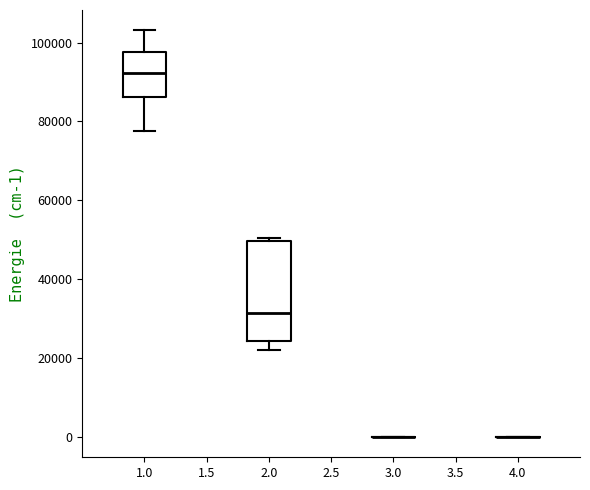

Reading left to right, transcribe this box plot: for each box, give where its median line is, the range the box spans, and where its two whiskers end, as read against the y-axis. The values are not printed on the chart, so give them approximately, as read against the axis.

1.0: median 92000, box 86000 to 98000, whiskers 78000 to 104000
2.0: median 32000, box 24000 to 50000, whiskers 22000 to 50000 (just above the box's upper edge)
3.0: box collapsed to a line at 0, whiskers 0 to 0
4.0: box collapsed to a line at 0, whiskers 0 to 0